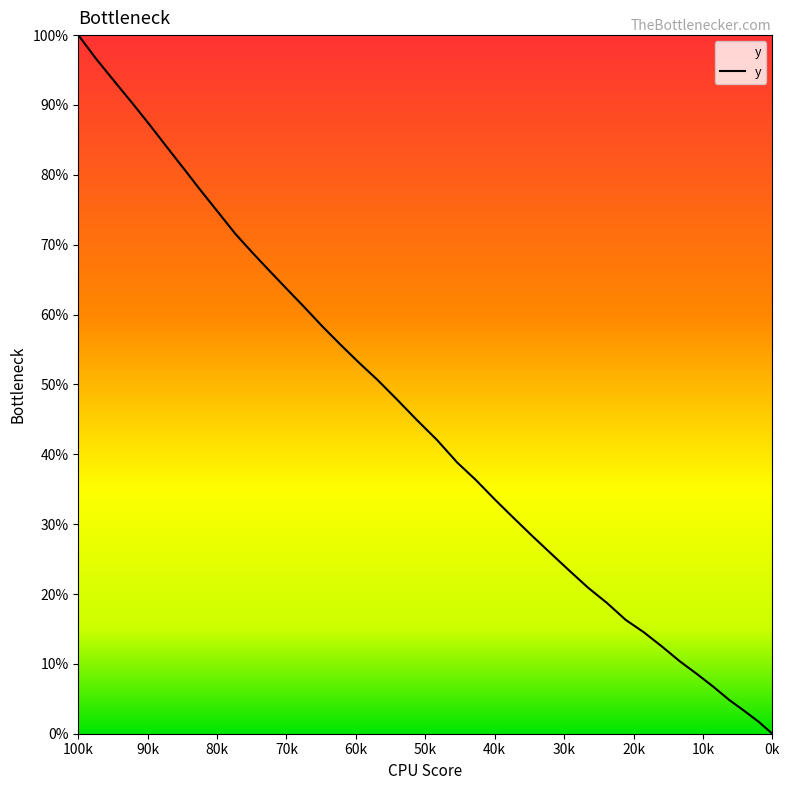

How many data points are less than 121?

20